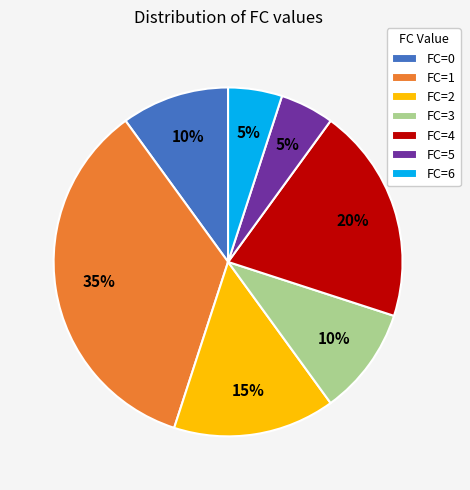

How many segments does this pie chart have?

7